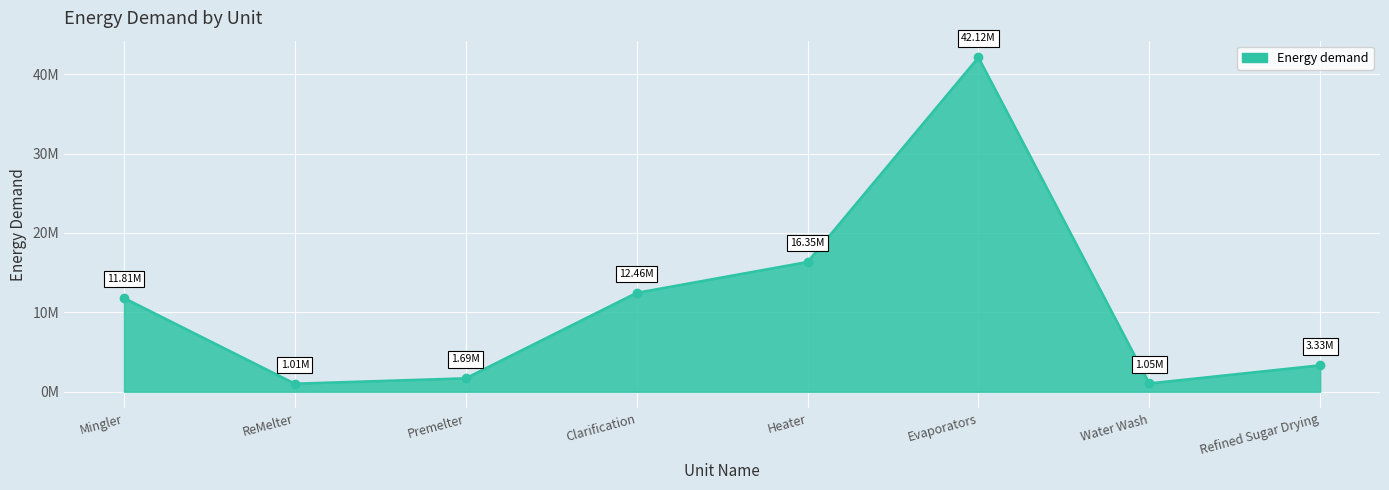

Is this an area chart (filled region under the line)?

Yes